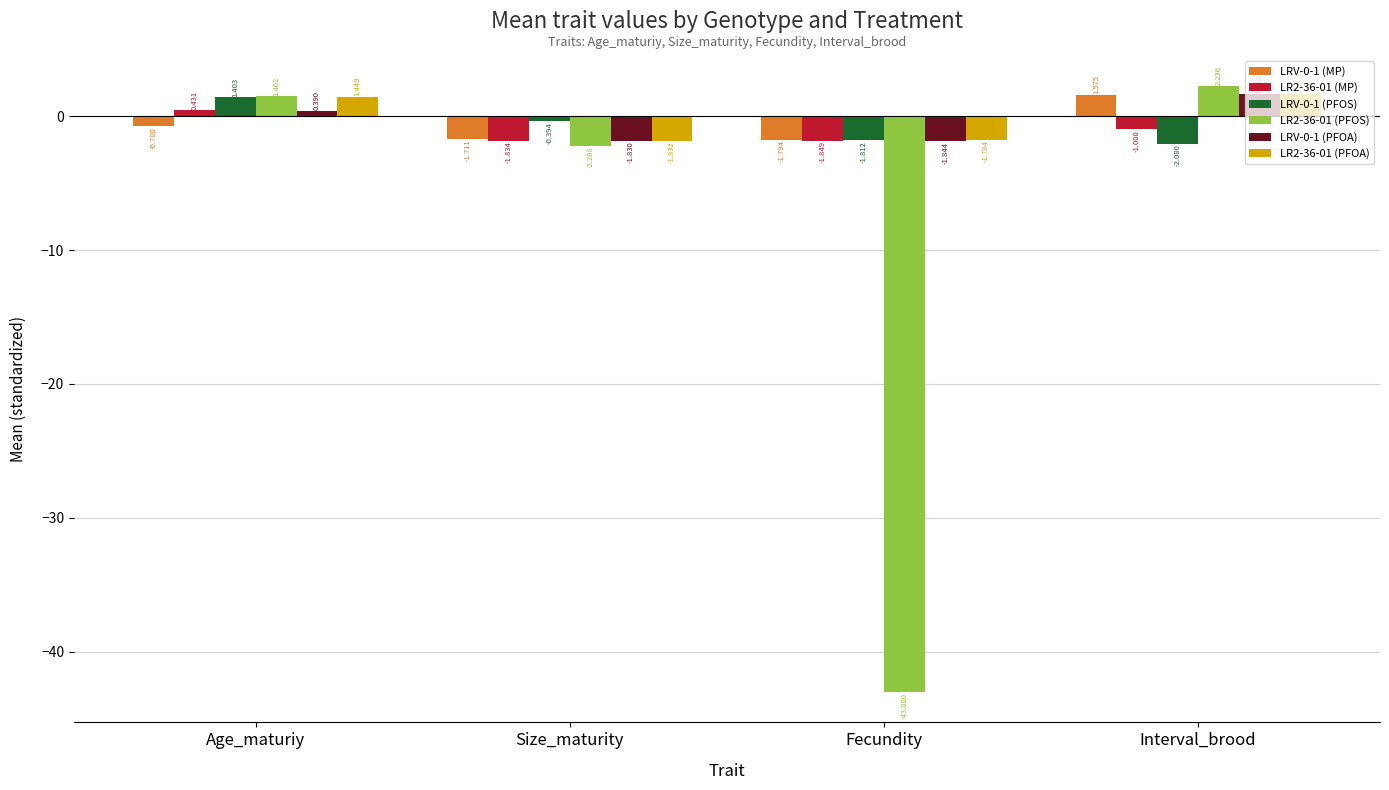

At which category is the sum across all series the highest?

Age_maturiy